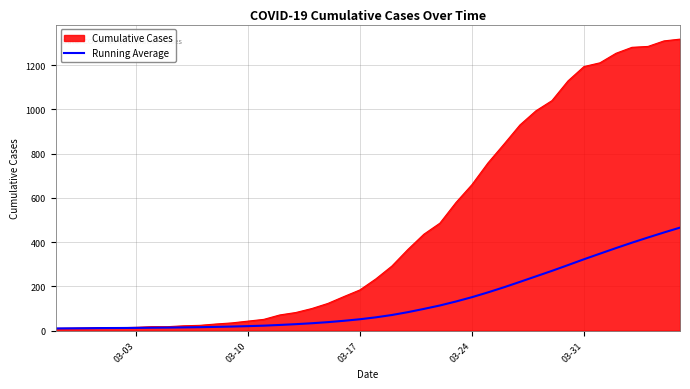

Rank the series by their average value, from highest to lowest.

Cumulative Cases, Running Average